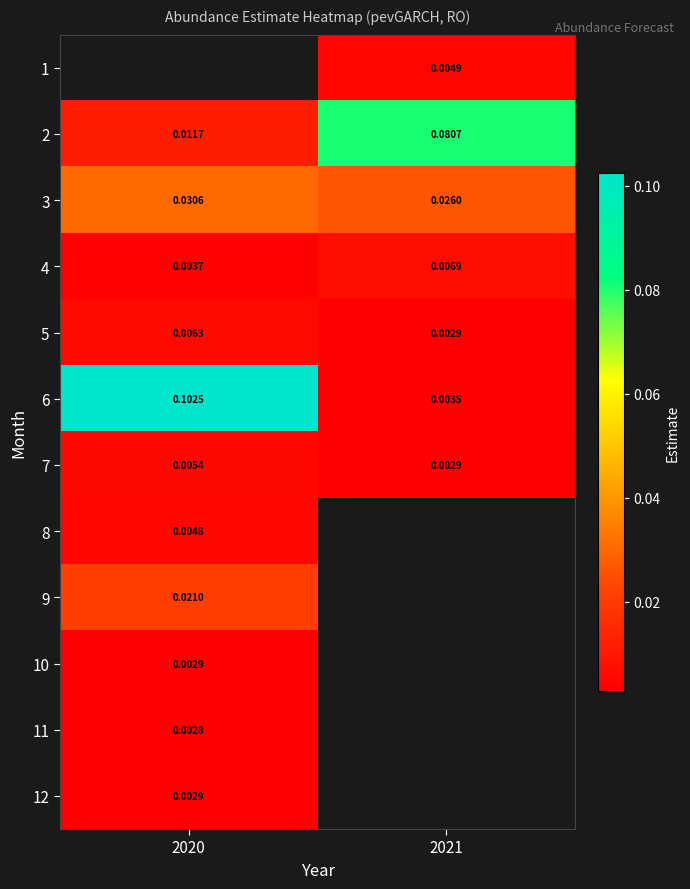

Is the value of 10 at 2020 greater than the value of 11 at 2020?

Yes